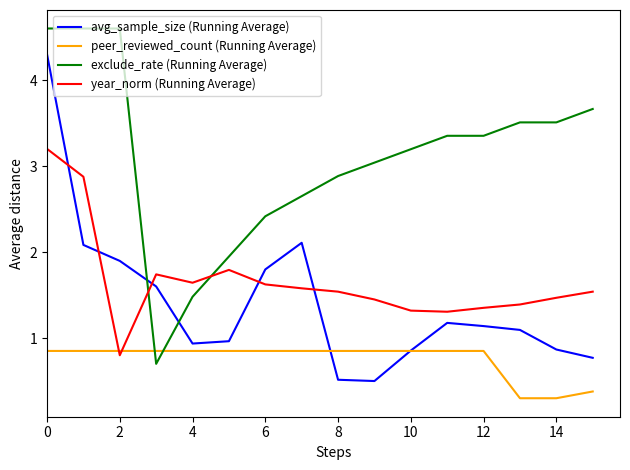

List the series in order of their peak value, lowest first.

peer_reviewed_count (Running Average), year_norm (Running Average), avg_sample_size (Running Average), exclude_rate (Running Average)